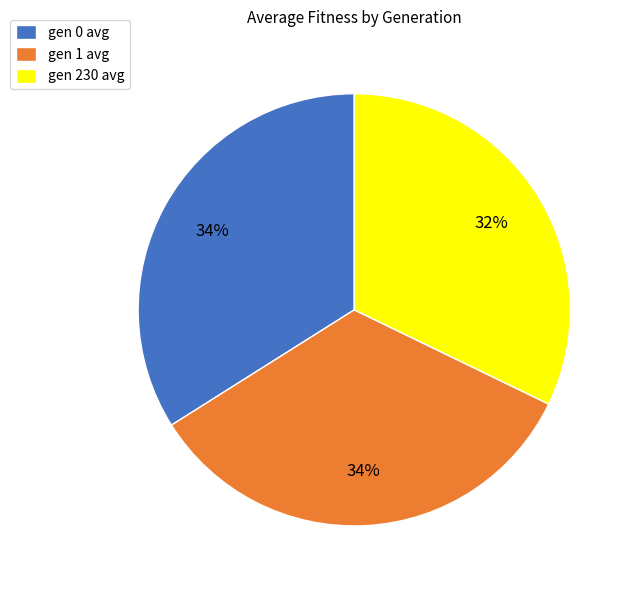

What is the ratio of the value at gen 0 avg to the value at gen 230 avg?

1.1